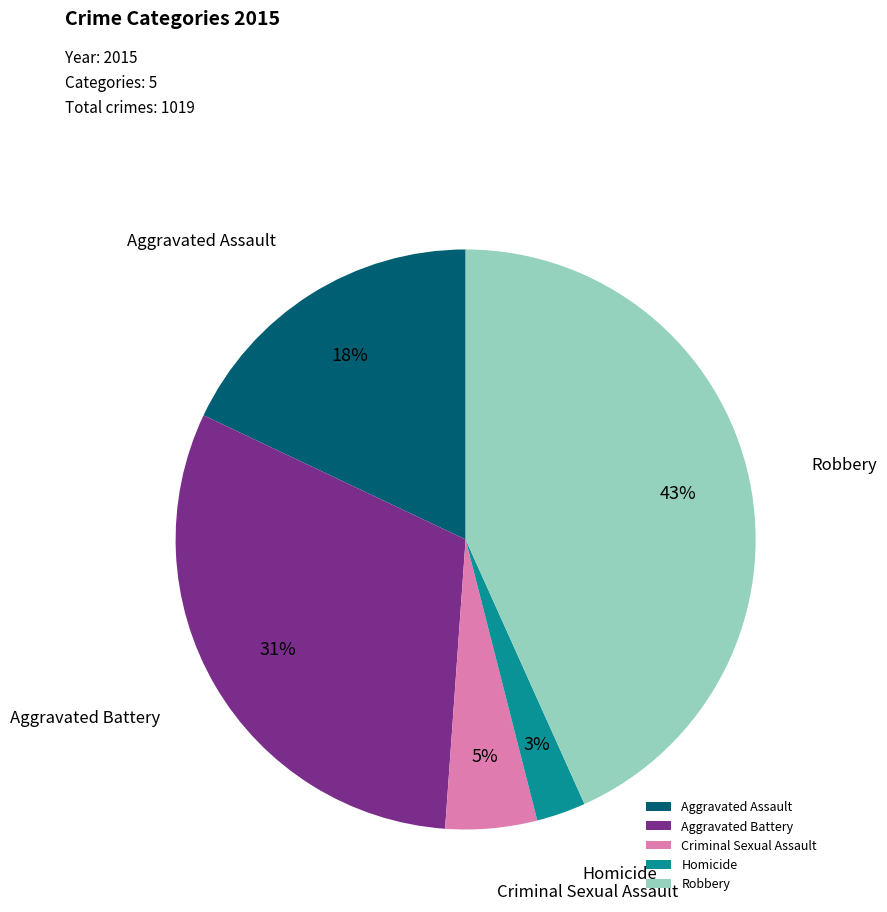

Count the number of slices in the pie.

5